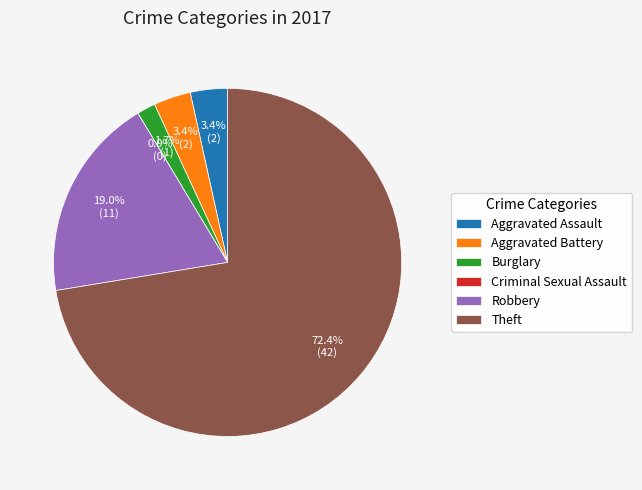

To the nearest percent, what percentage of the pie is Aggravated Battery?

3%